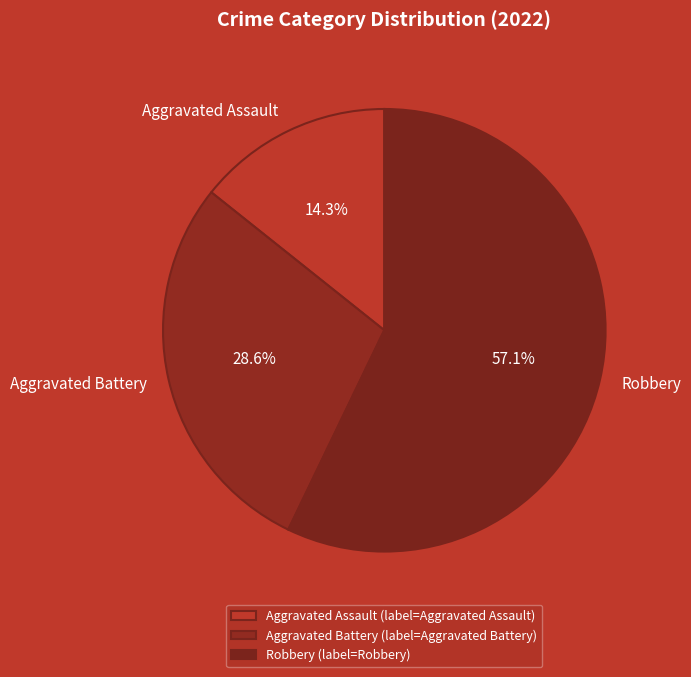

Count the number of slices in the pie.

3